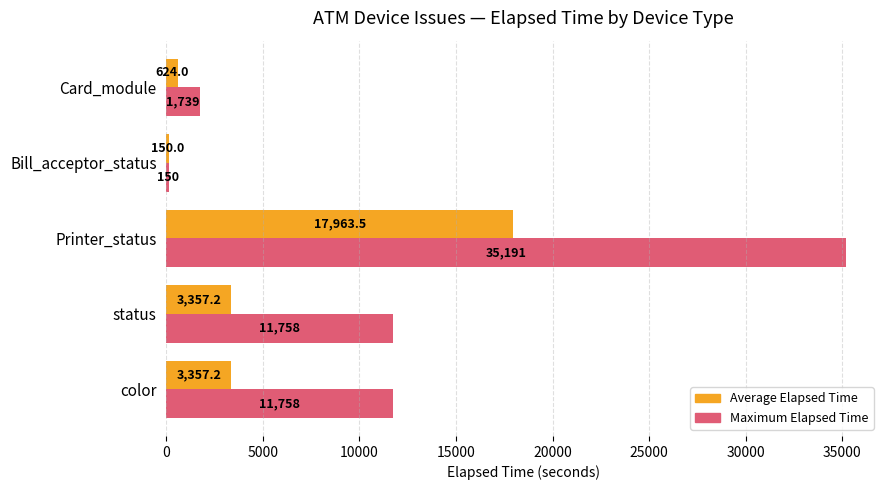

Which series changed the most between status and Bill_acceptor_status?

Maximum Elapsed Time